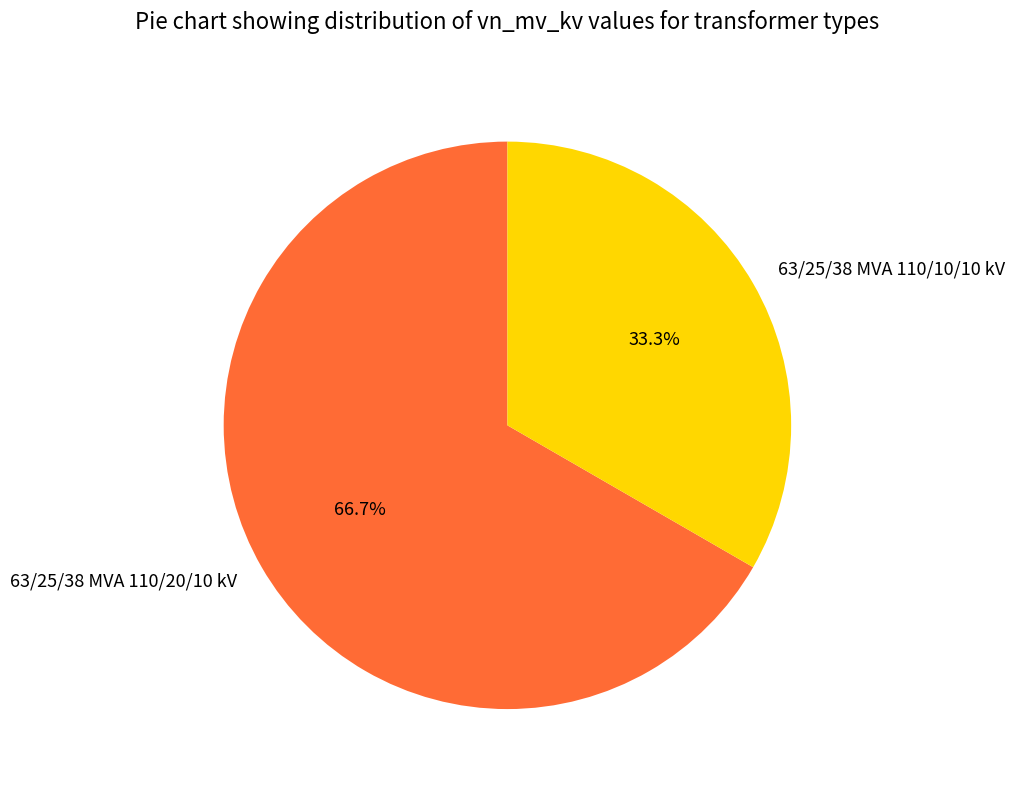

How many segments does this pie chart have?

2